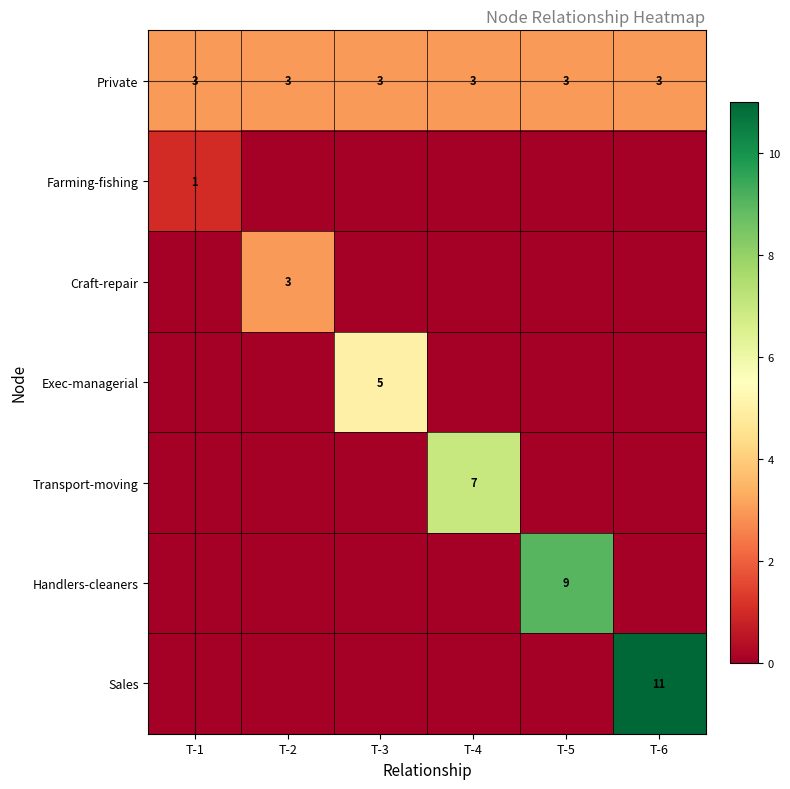

True or false: Exec-managerial has a value of 5 at T-3.

True